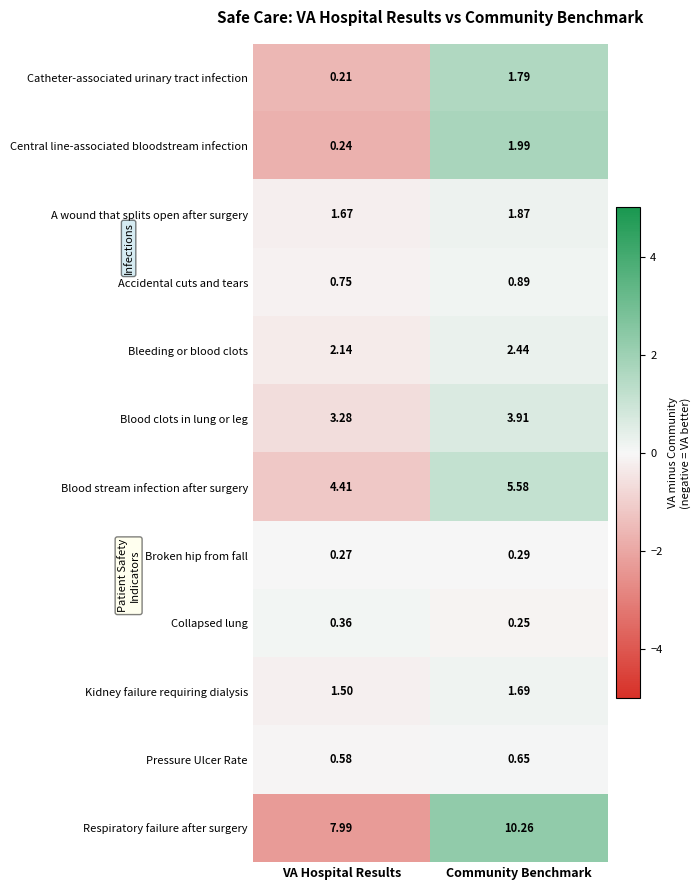

At which label is Pressure Ulcer Rate closest to 0?

VA Hospital Results